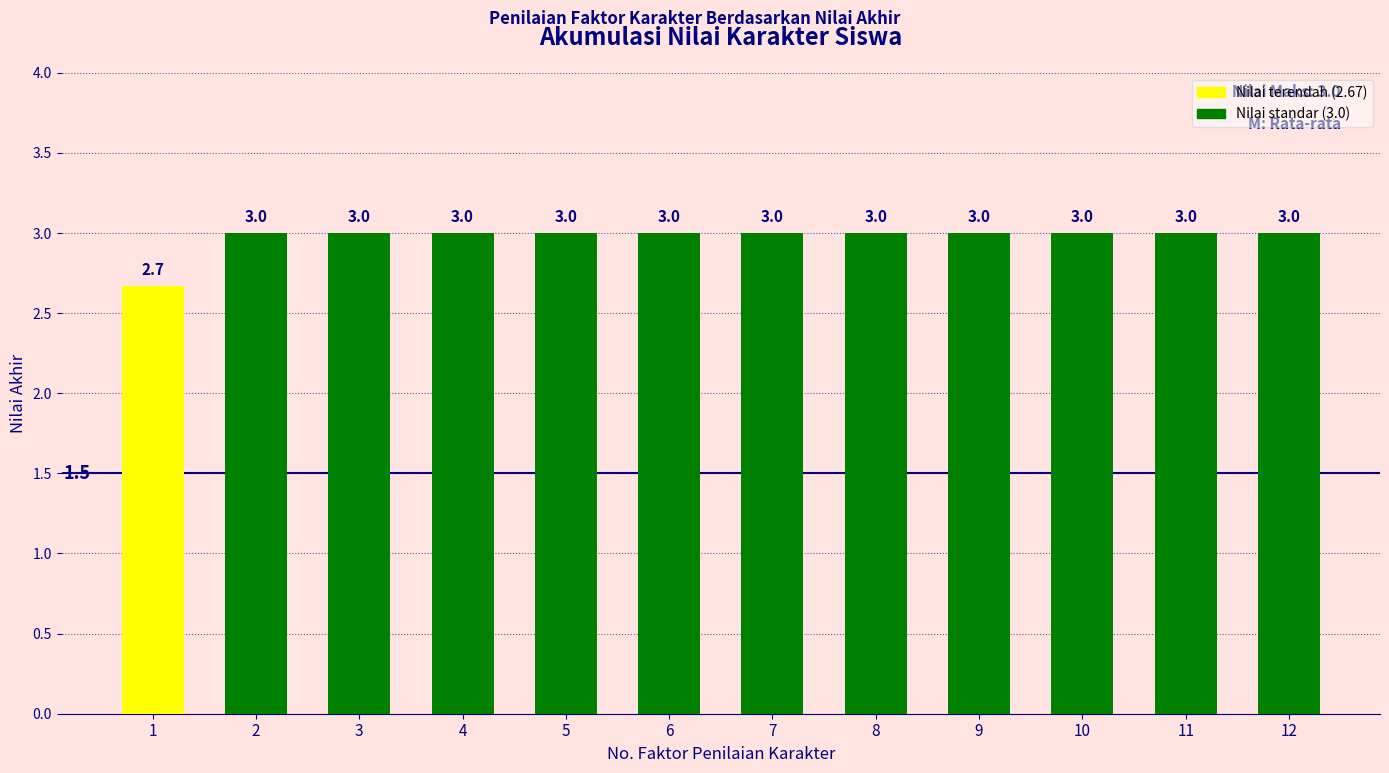

Does the chart contain any negative values?

No